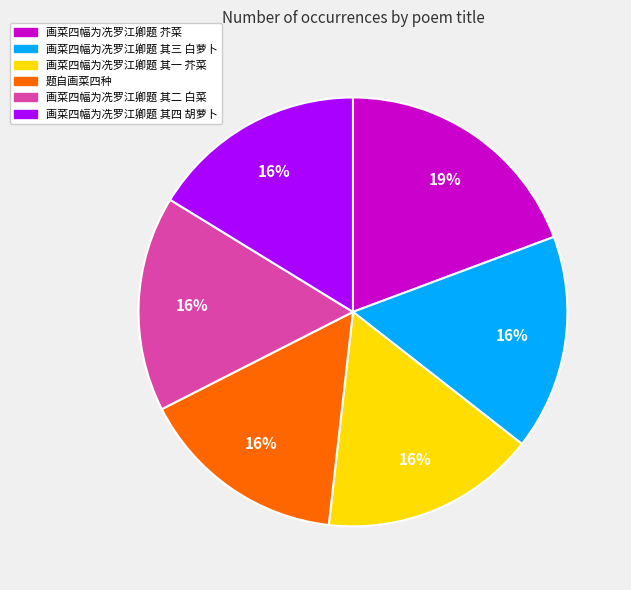

To the nearest percent, what is the difference between the 画菜四幅为冼罗江卿题 芥菜 and 画菜四幅为冼罗江卿题 其三 白萝卜 slice percentages?

3%